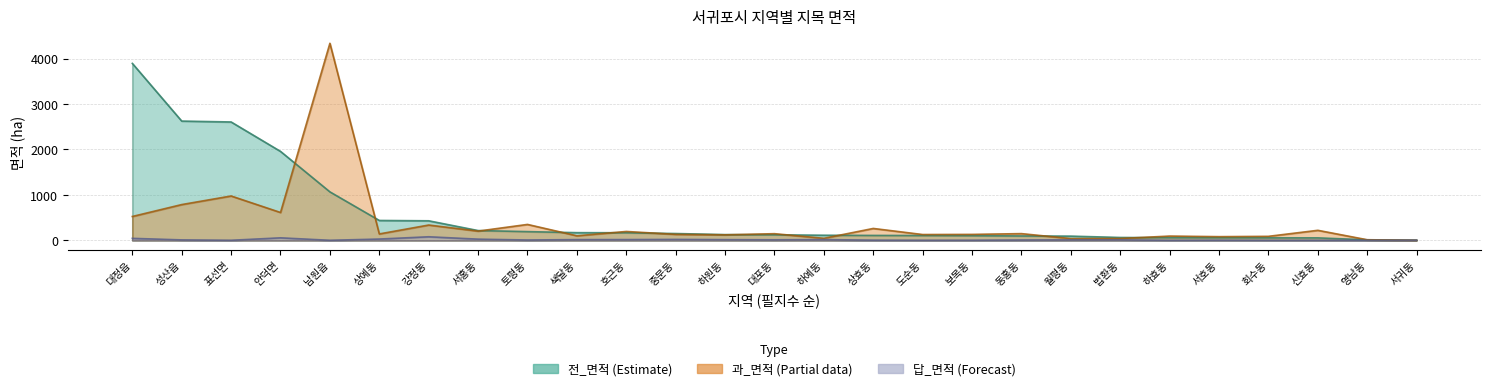

What are all the series names shown in the legend?

전_면적, 과_면적, 답_면적